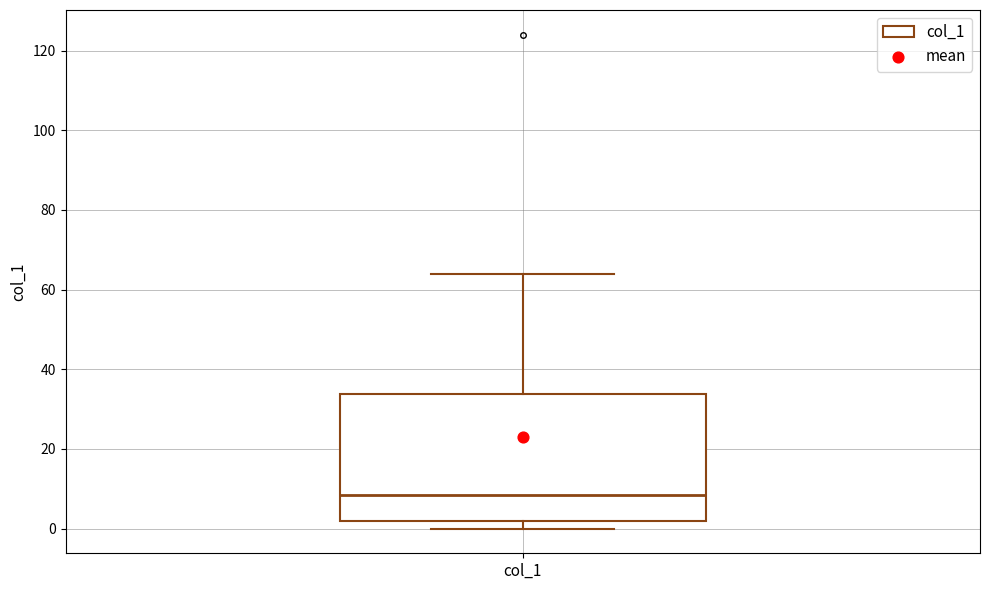

Transcribe this box plot: give where the median line is, the range the box spans, and where the two whiskers end, as read against the y-axis. The values are not printed on the chart, so give them approximately, as read against the axis.

median 8, box 2 to 34, whiskers 0 to 64